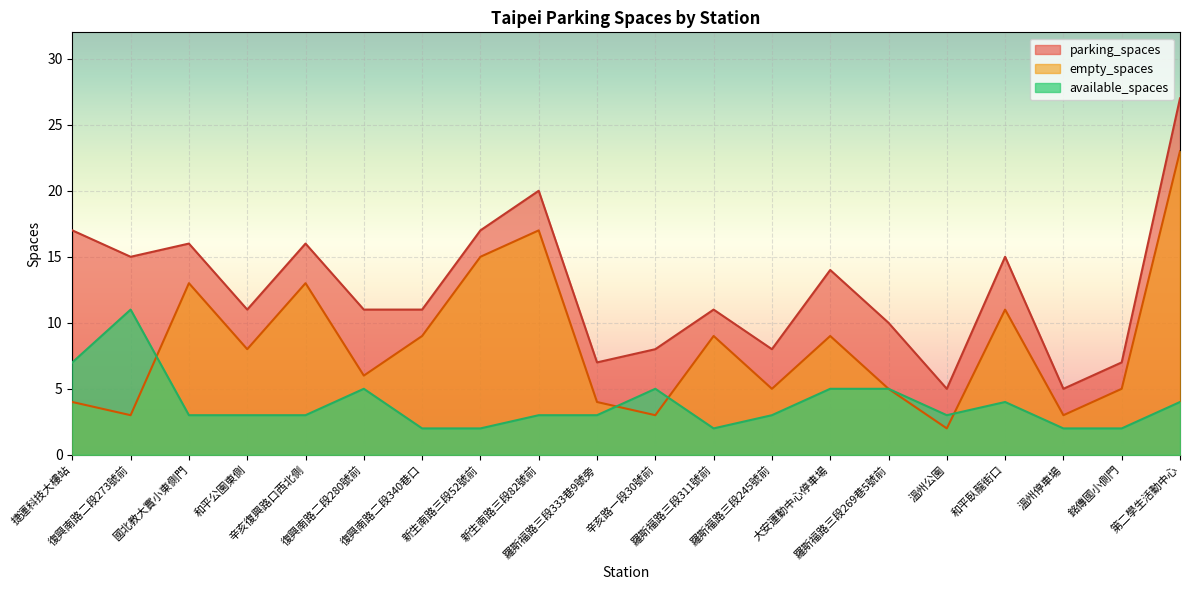

What are all the series names shown in the legend?

parking_spaces, empty_spaces, available_spaces